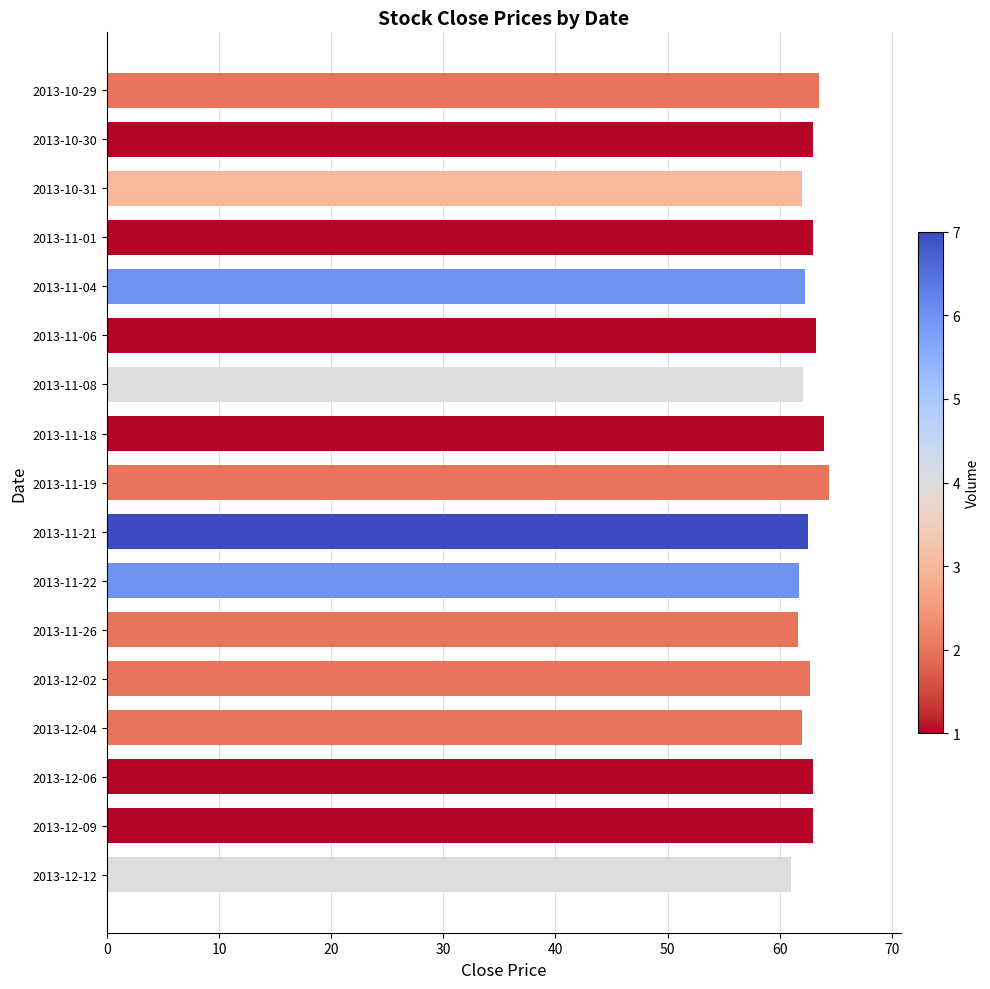

What is the difference between the maximum and minimum values?

3.4